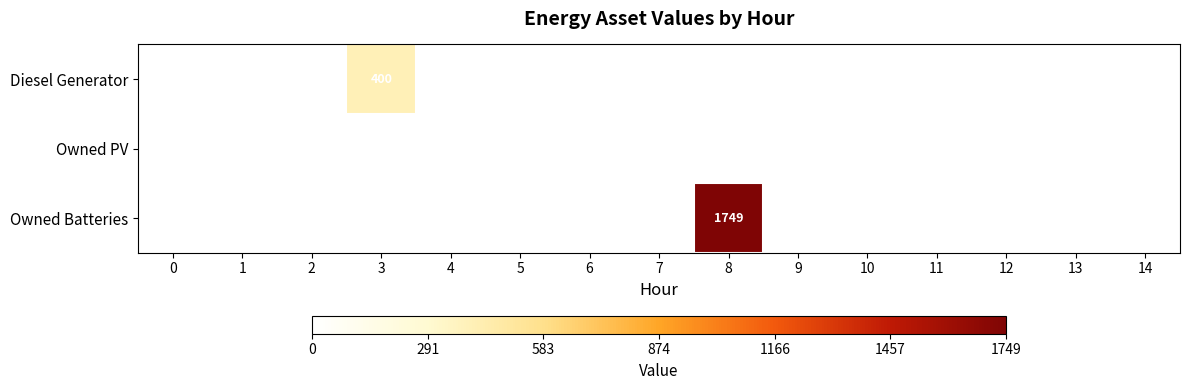

How many distinct data groups are displayed?

3